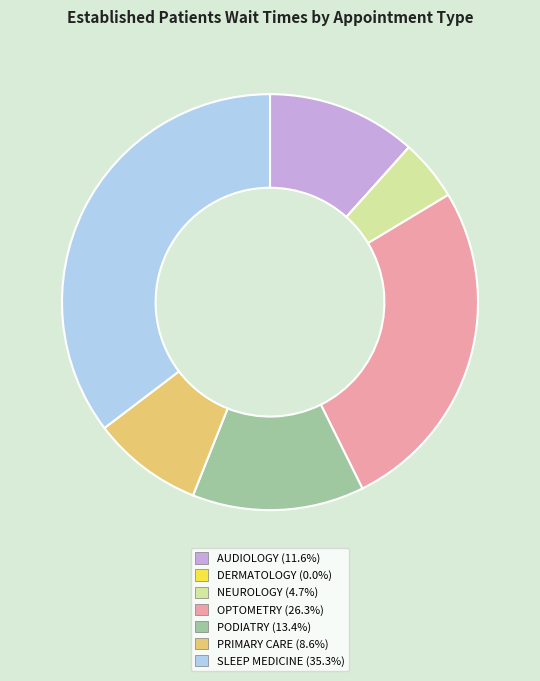

Which has a higher value, AUDIOLOGY or PODIATRY?

PODIATRY